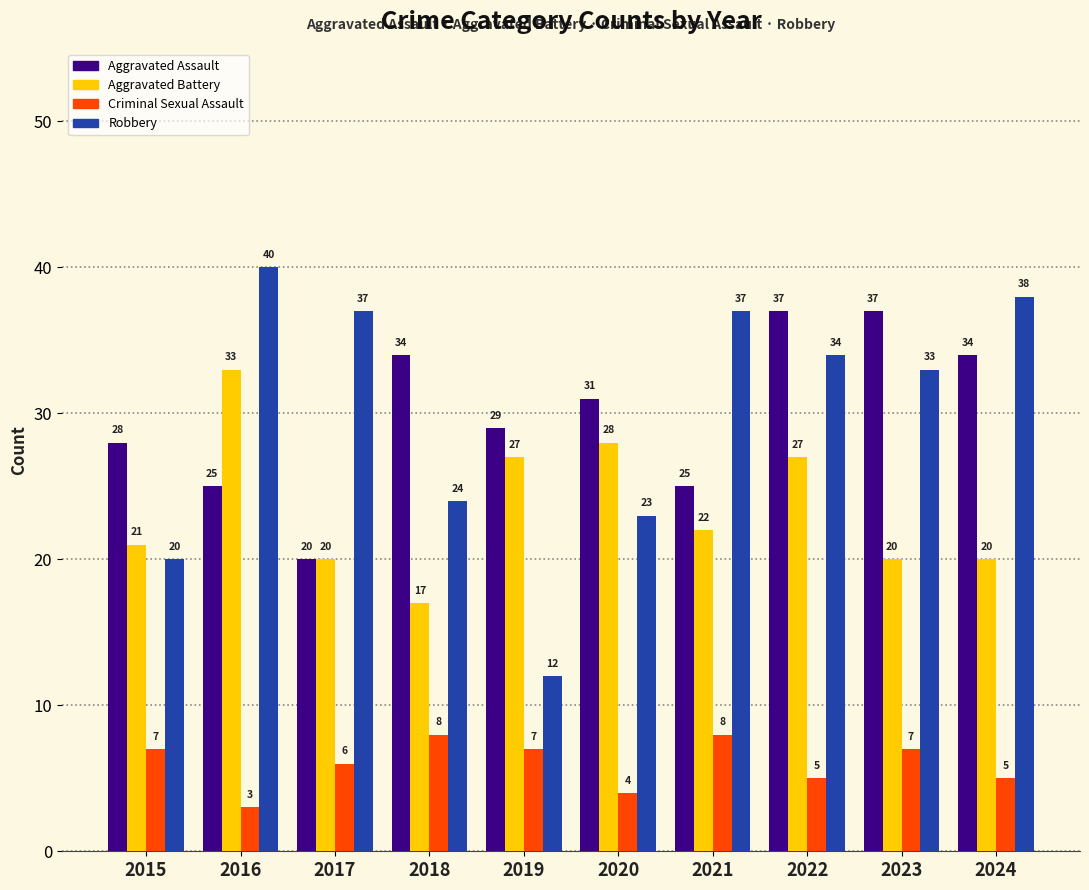

Reading left to right, transcribe all the data shown in this chart.

Aggravated Assault: 2015=28	2016=25	2017=20	2018=34	2019=29	2020=31	2021=25	2022=37	2023=37	2024=34
Aggravated Battery: 2015=21	2016=33	2017=20	2018=17	2019=27	2020=28	2021=22	2022=27	2023=20	2024=20
Criminal Sexual Assault: 2015=7	2016=3	2017=6	2018=8	2019=7	2020=4	2021=8	2022=5	2023=7	2024=5
Robbery: 2015=20	2016=40	2017=37	2018=24	2019=12	2020=23	2021=37	2022=34	2023=33	2024=38